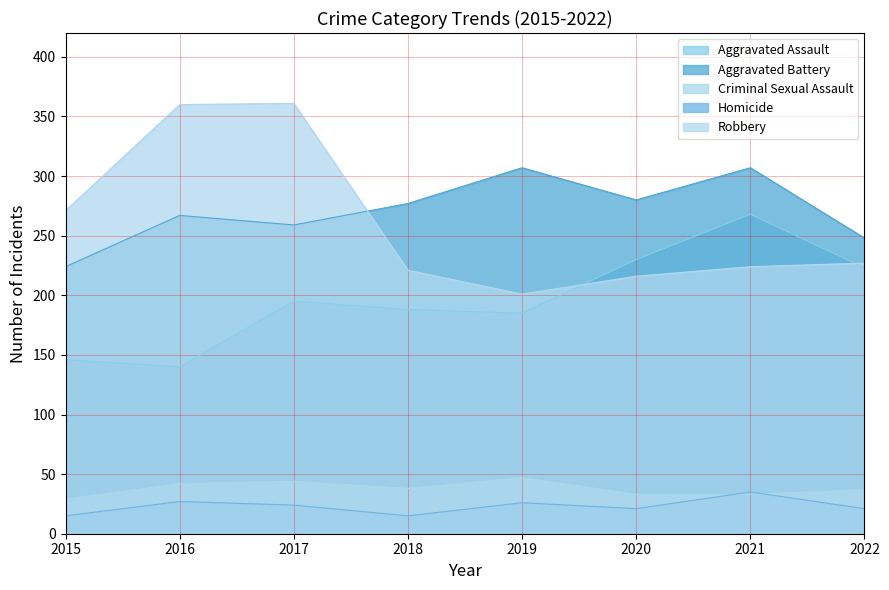

What is the greatest value displayed?

361